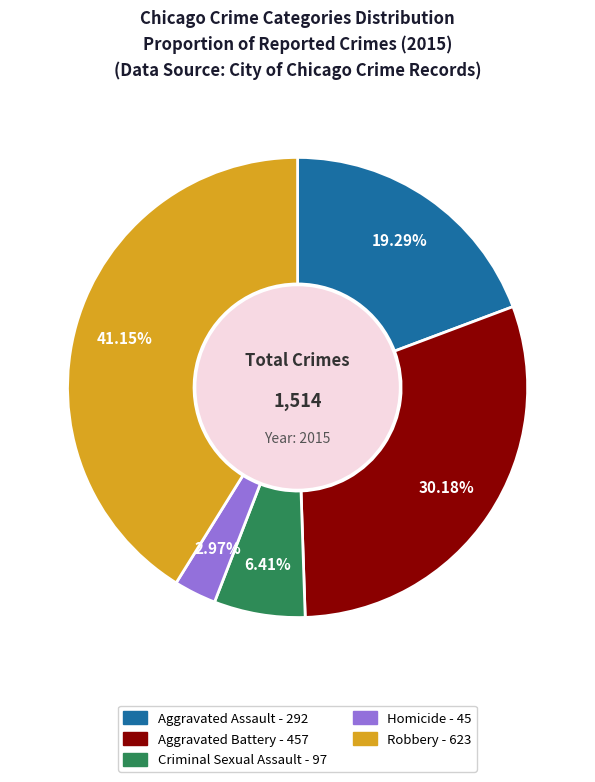

Is the sum of Homicide and Aggravated Battery greater than half?

No